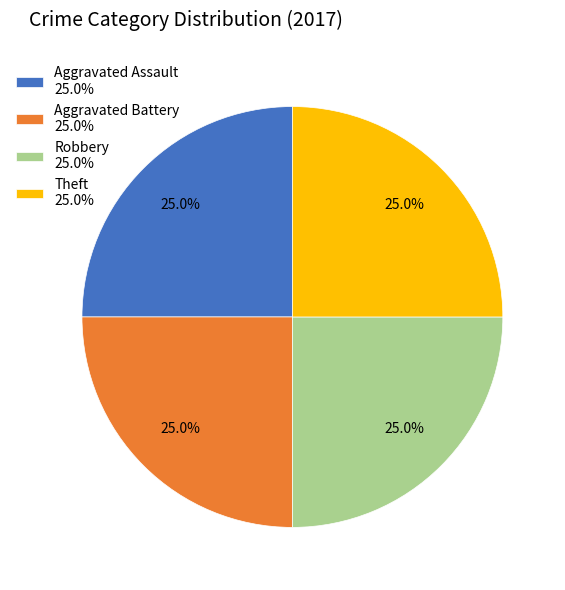

How many slices are in this pie chart?

4